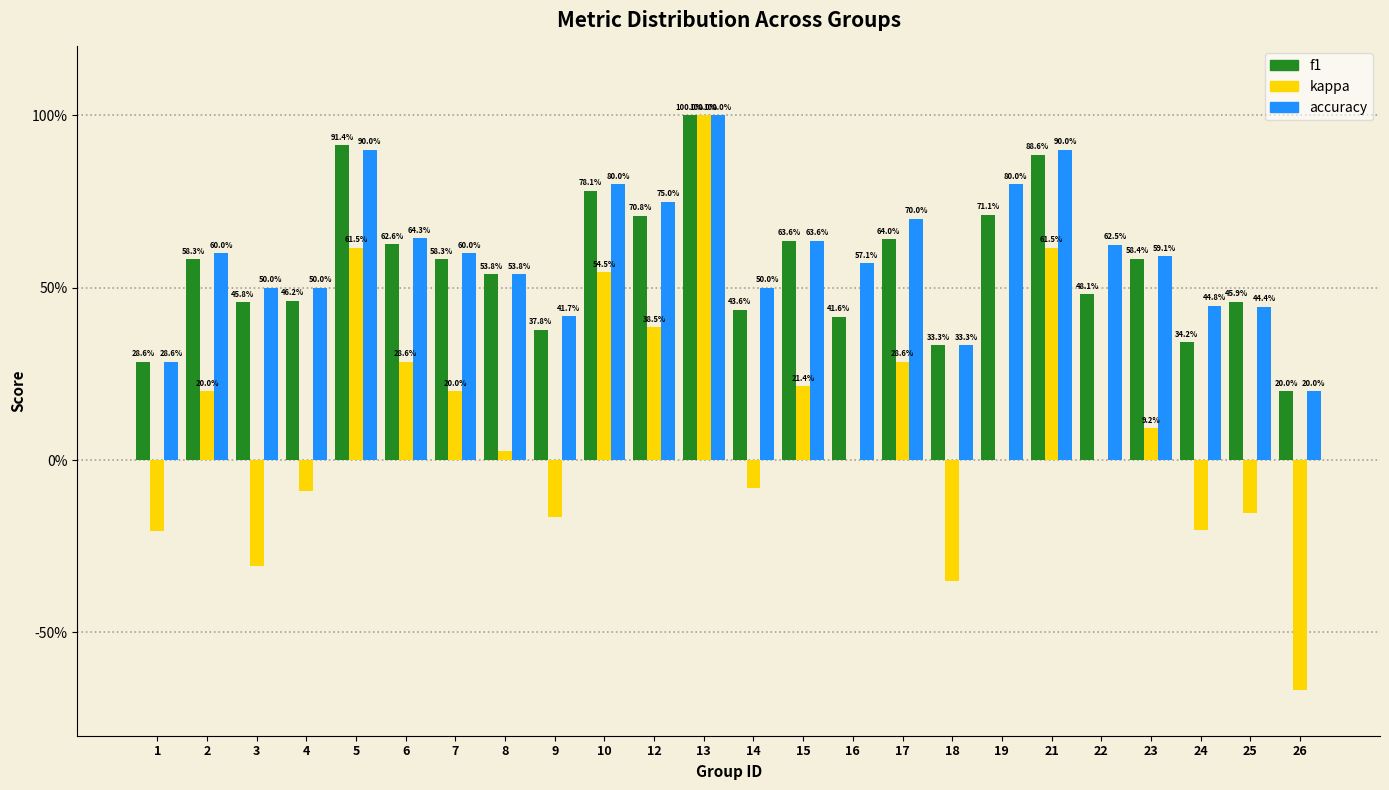

Does the chart contain stacked bars?

No